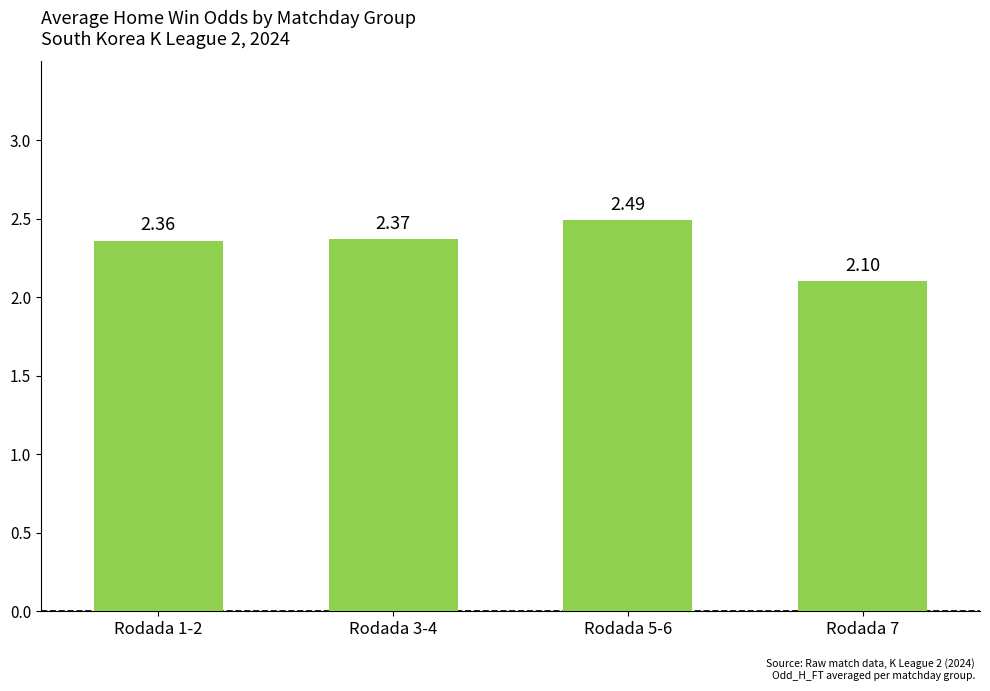

How many bars are there in total?

4